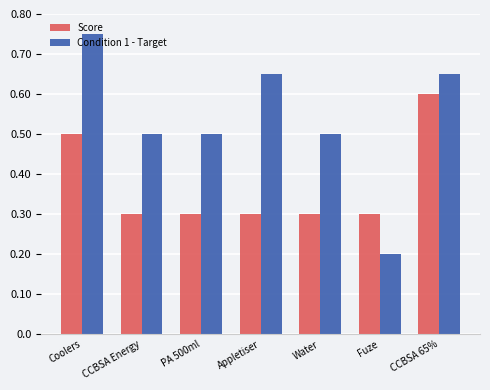

Which series changed the most between Appletiser and Fuze?

Condition 1 - Target